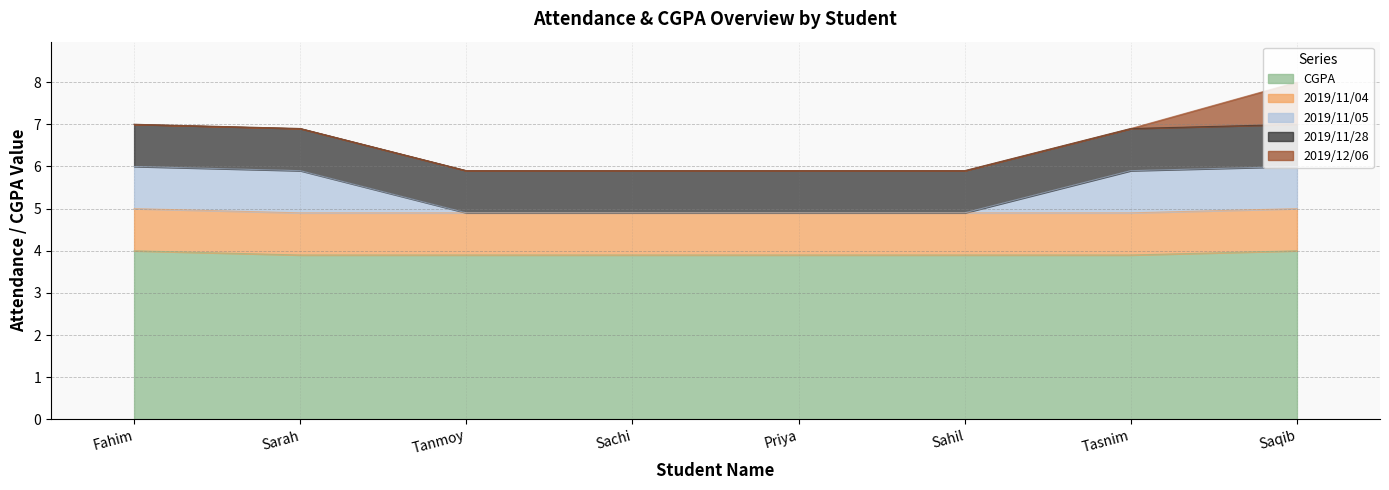

How many values in the 2019/11/05 series are below 1?

4